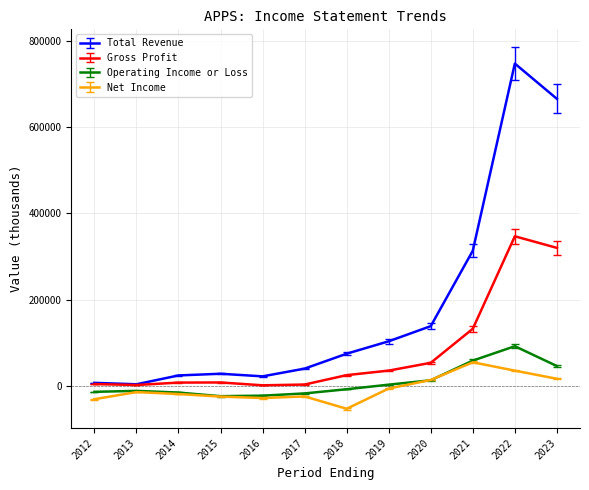

What is the greatest value displayed?

747600